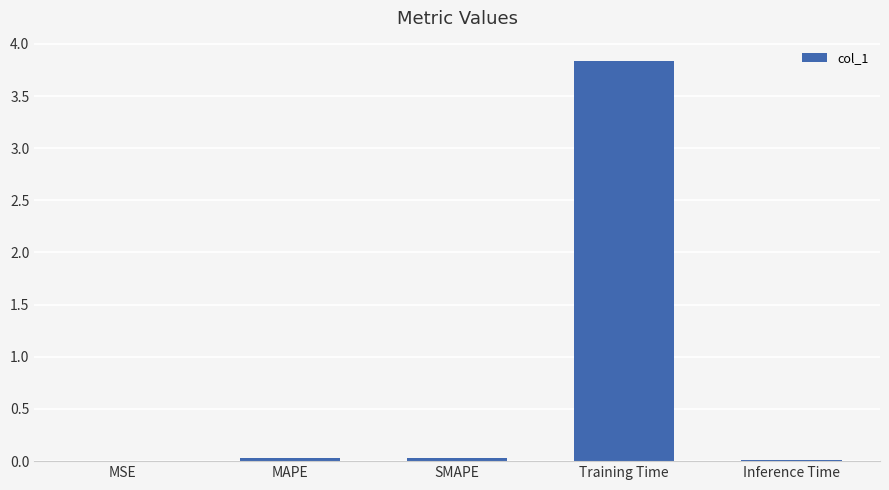

Is it true that the value at Training Time is 3.8?

True